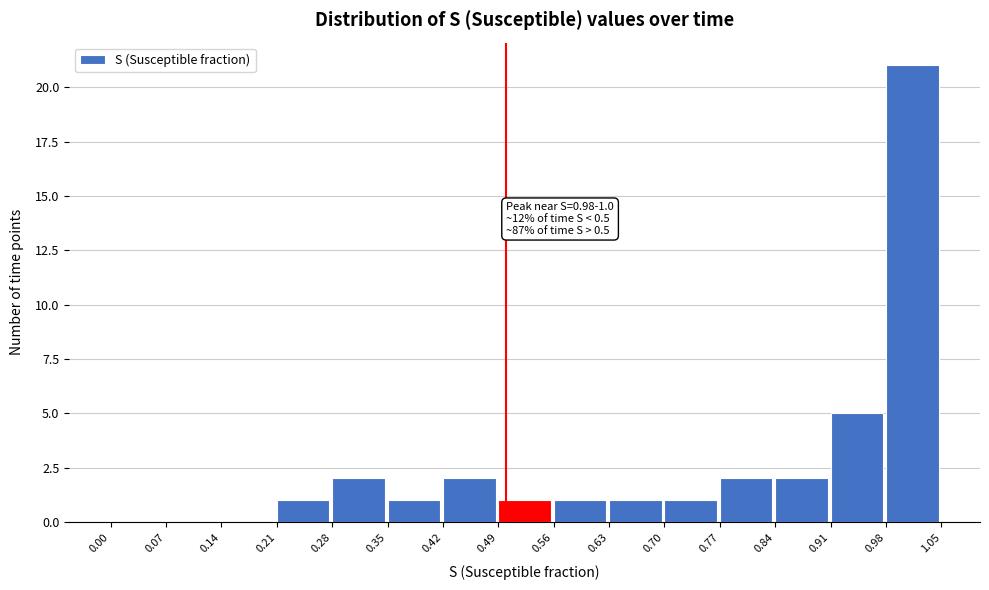

Over which range of the x-axis is the bar tallest?

0.98 to 1.05